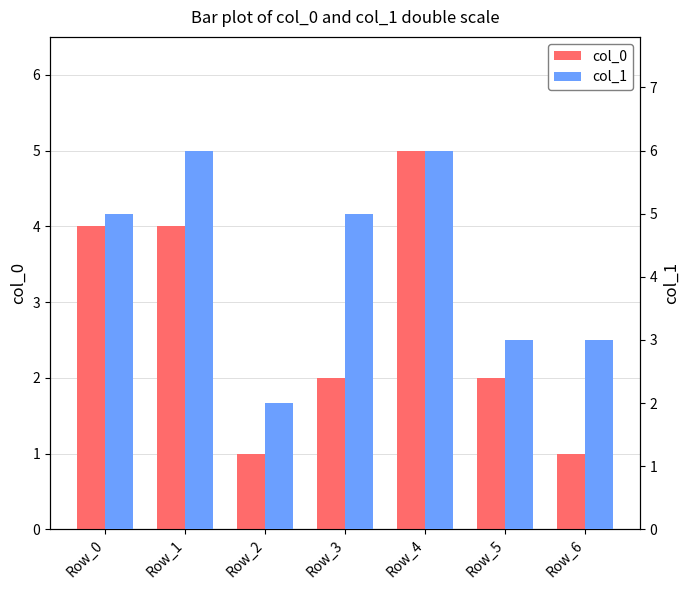

Count the col_0 values in the range 1 to 4.

6